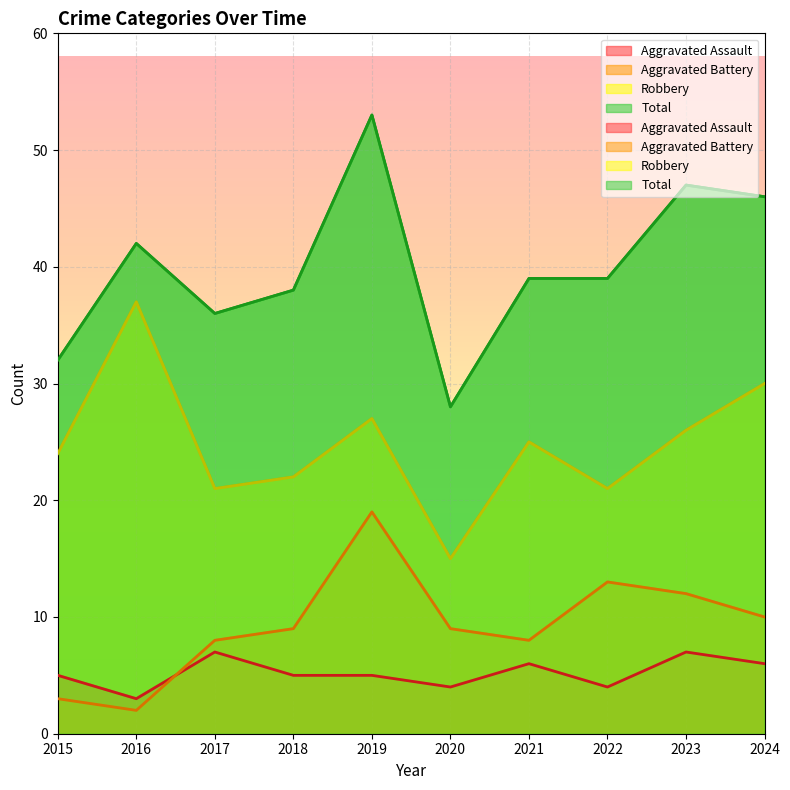

After their last crossing, which series has the higher values: Aggravated Battery or Aggravated Assault?

Aggravated Battery